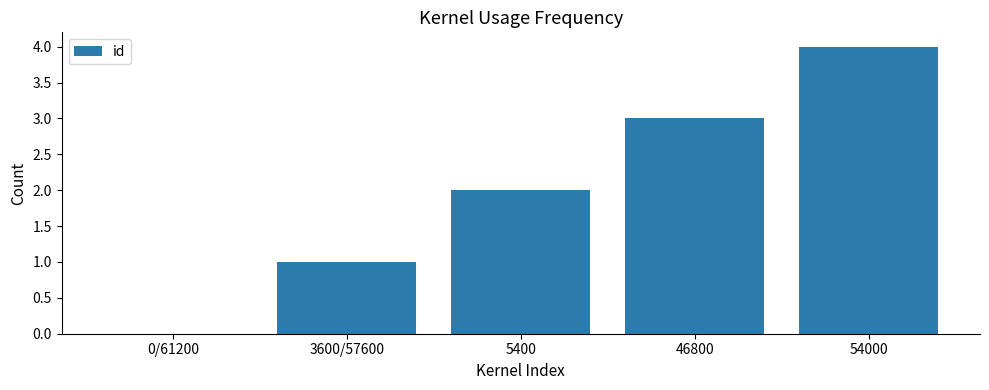

What is the sum of the values at 46800 and 5400?

5